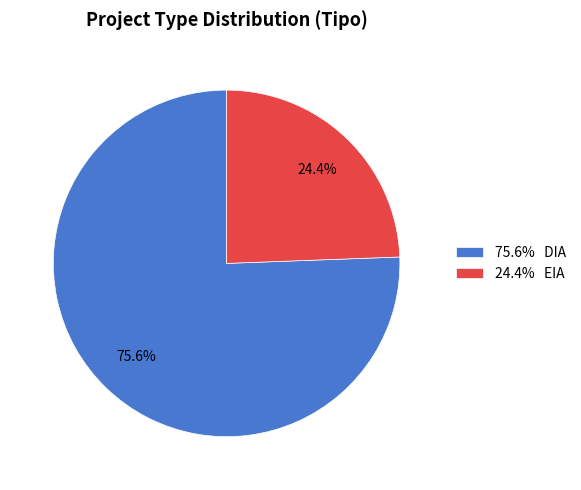

What is the largest slice in the pie chart?

75.6% DIA